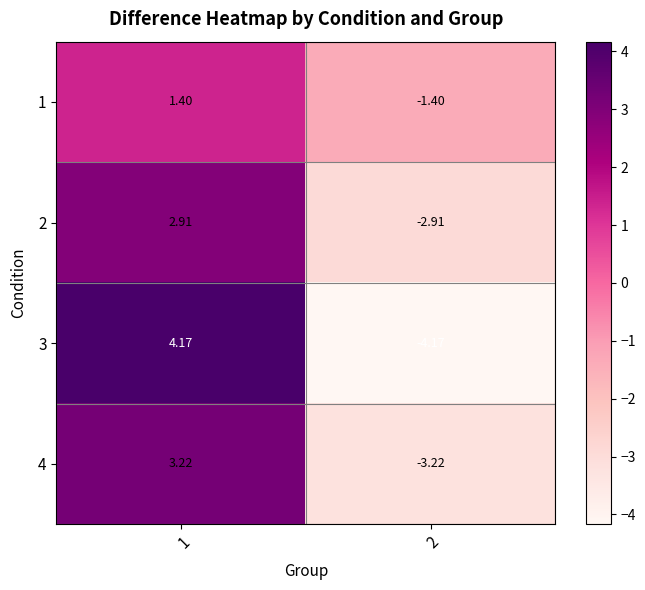

Is the value of 1 at 2 greater than the value of 4 at 2?

Yes